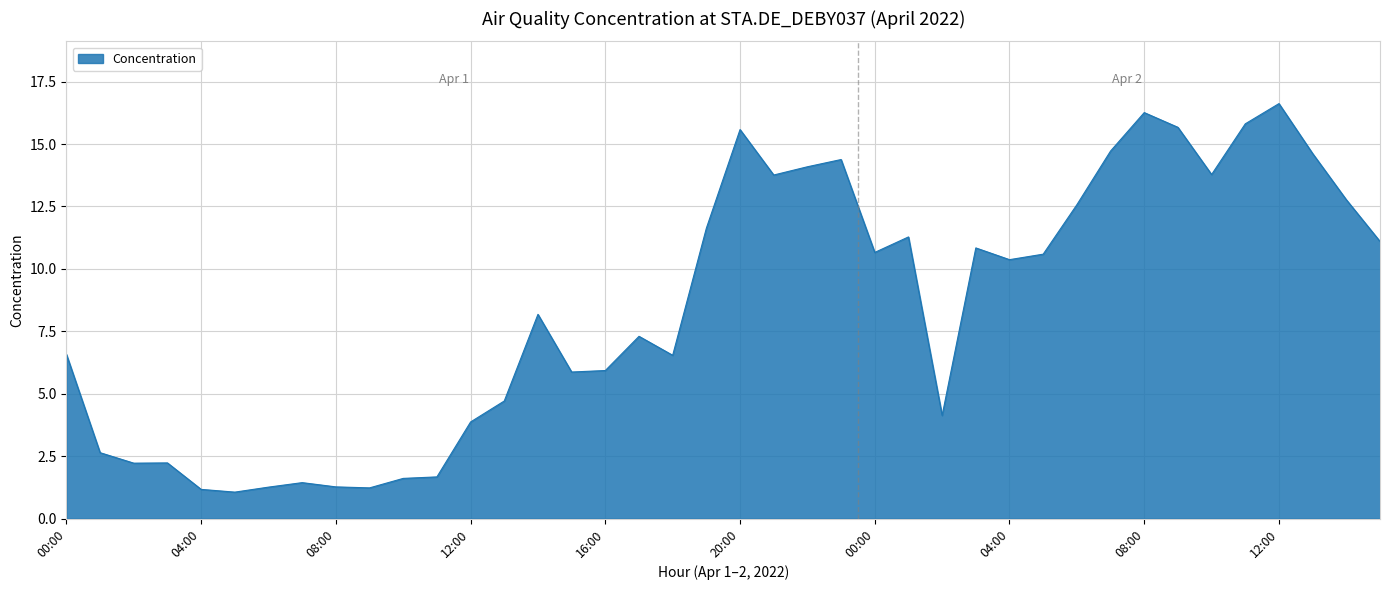

What is the greatest value displayed?

16.6